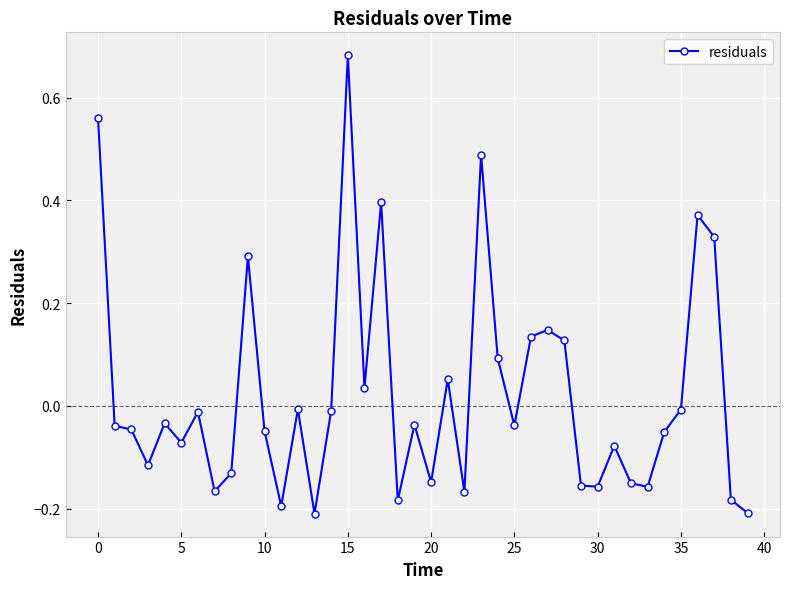

What is the sum of all values?

0.9